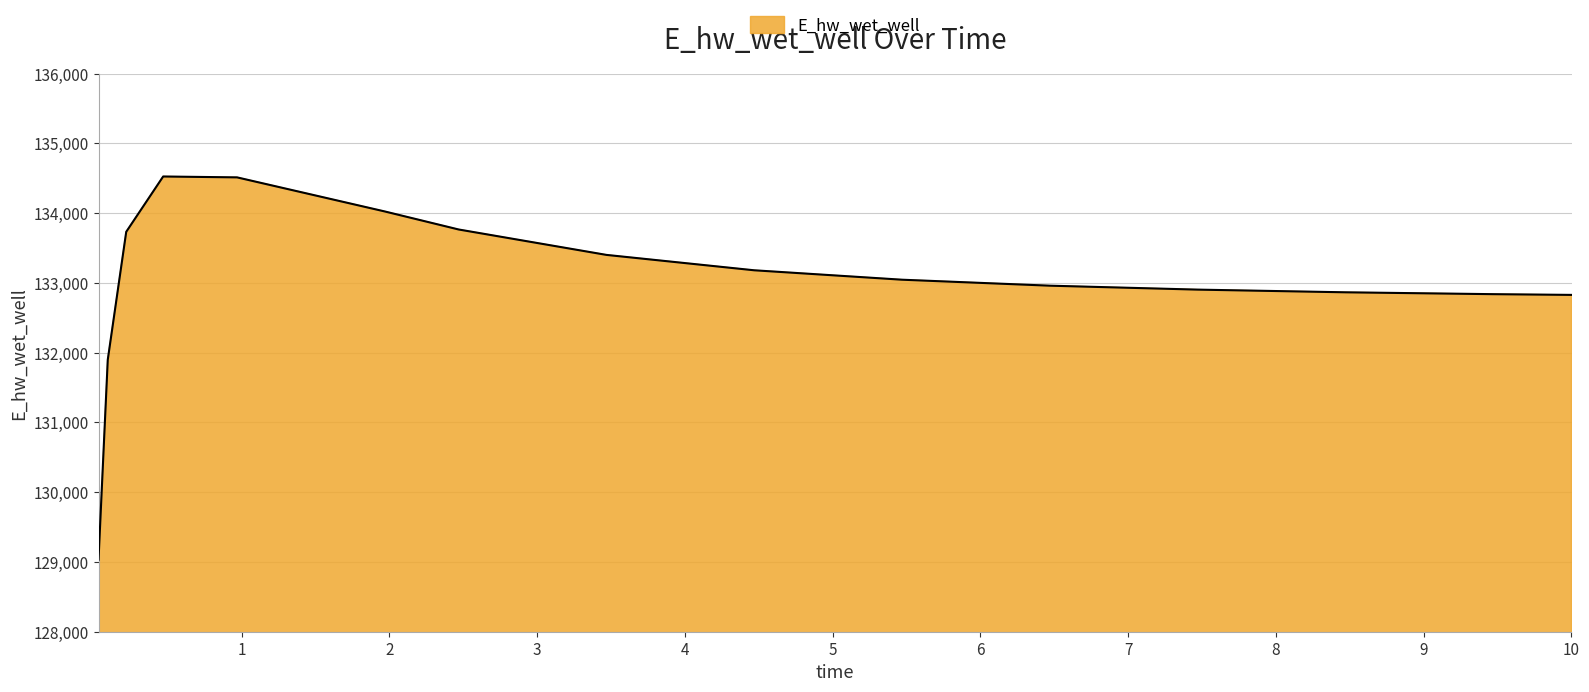

What is the maximum value shown in the chart?

134526.7